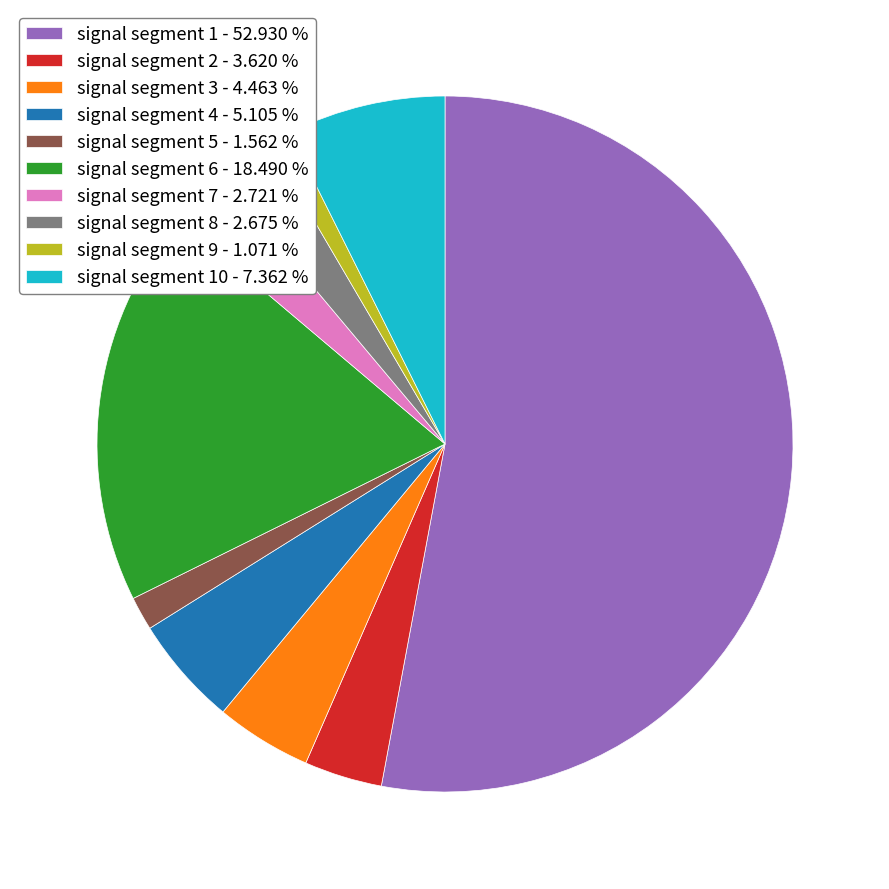

Is there a majority slice in this chart?

Yes